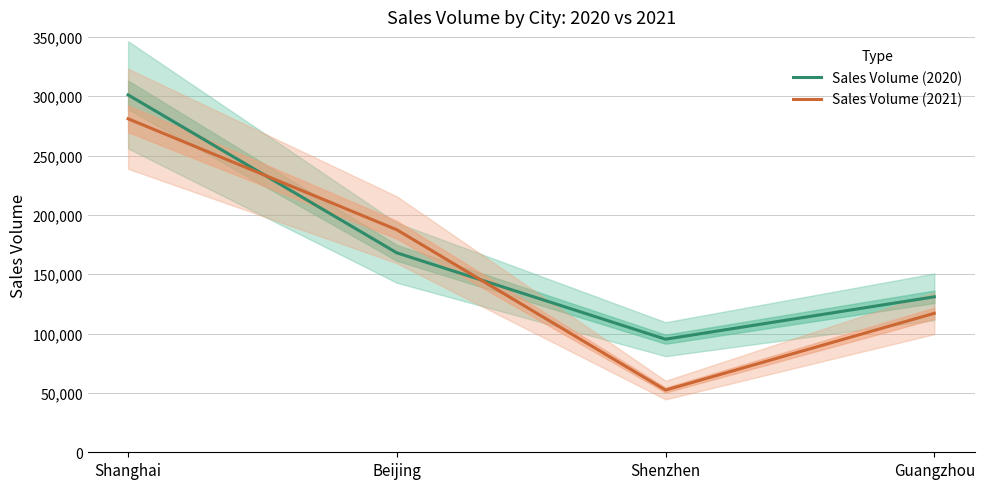

Is it true that Sales Volume (2021) equals 281000 at Shanghai?

True